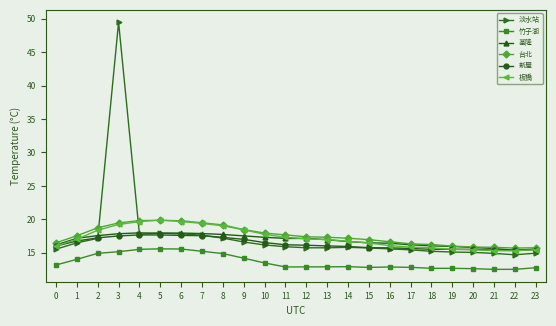

True or false: 新屋 and 竹子湖 intersect in this chart.

False